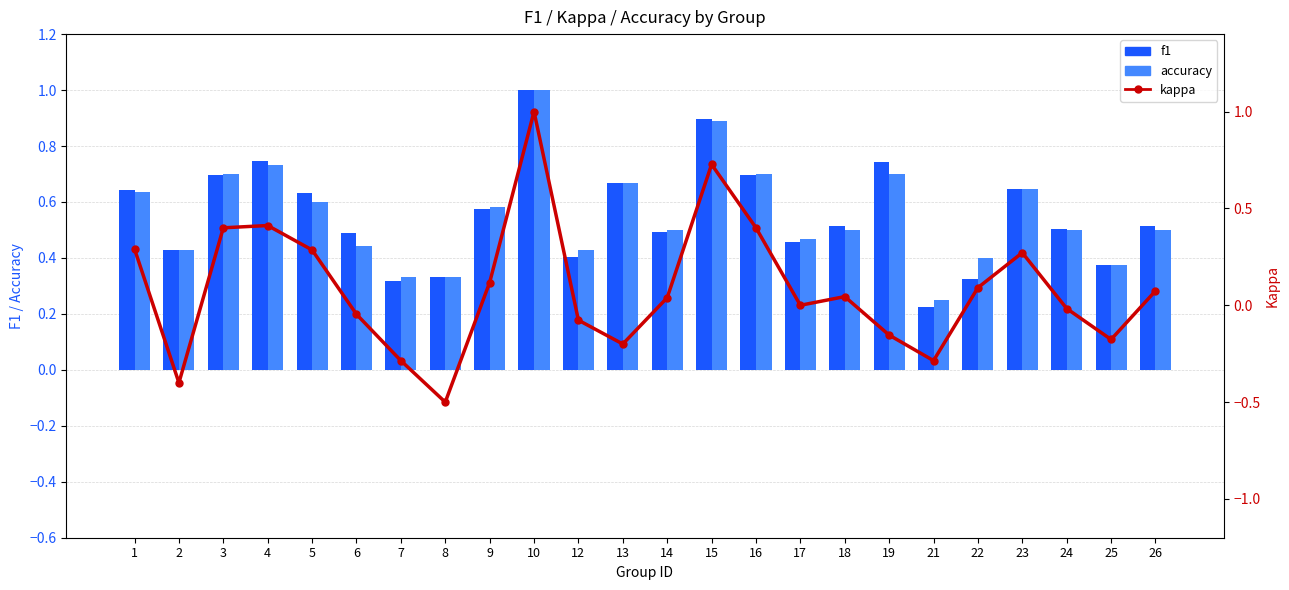

True or false: accuracy has a value of 0.4 at 3.

False